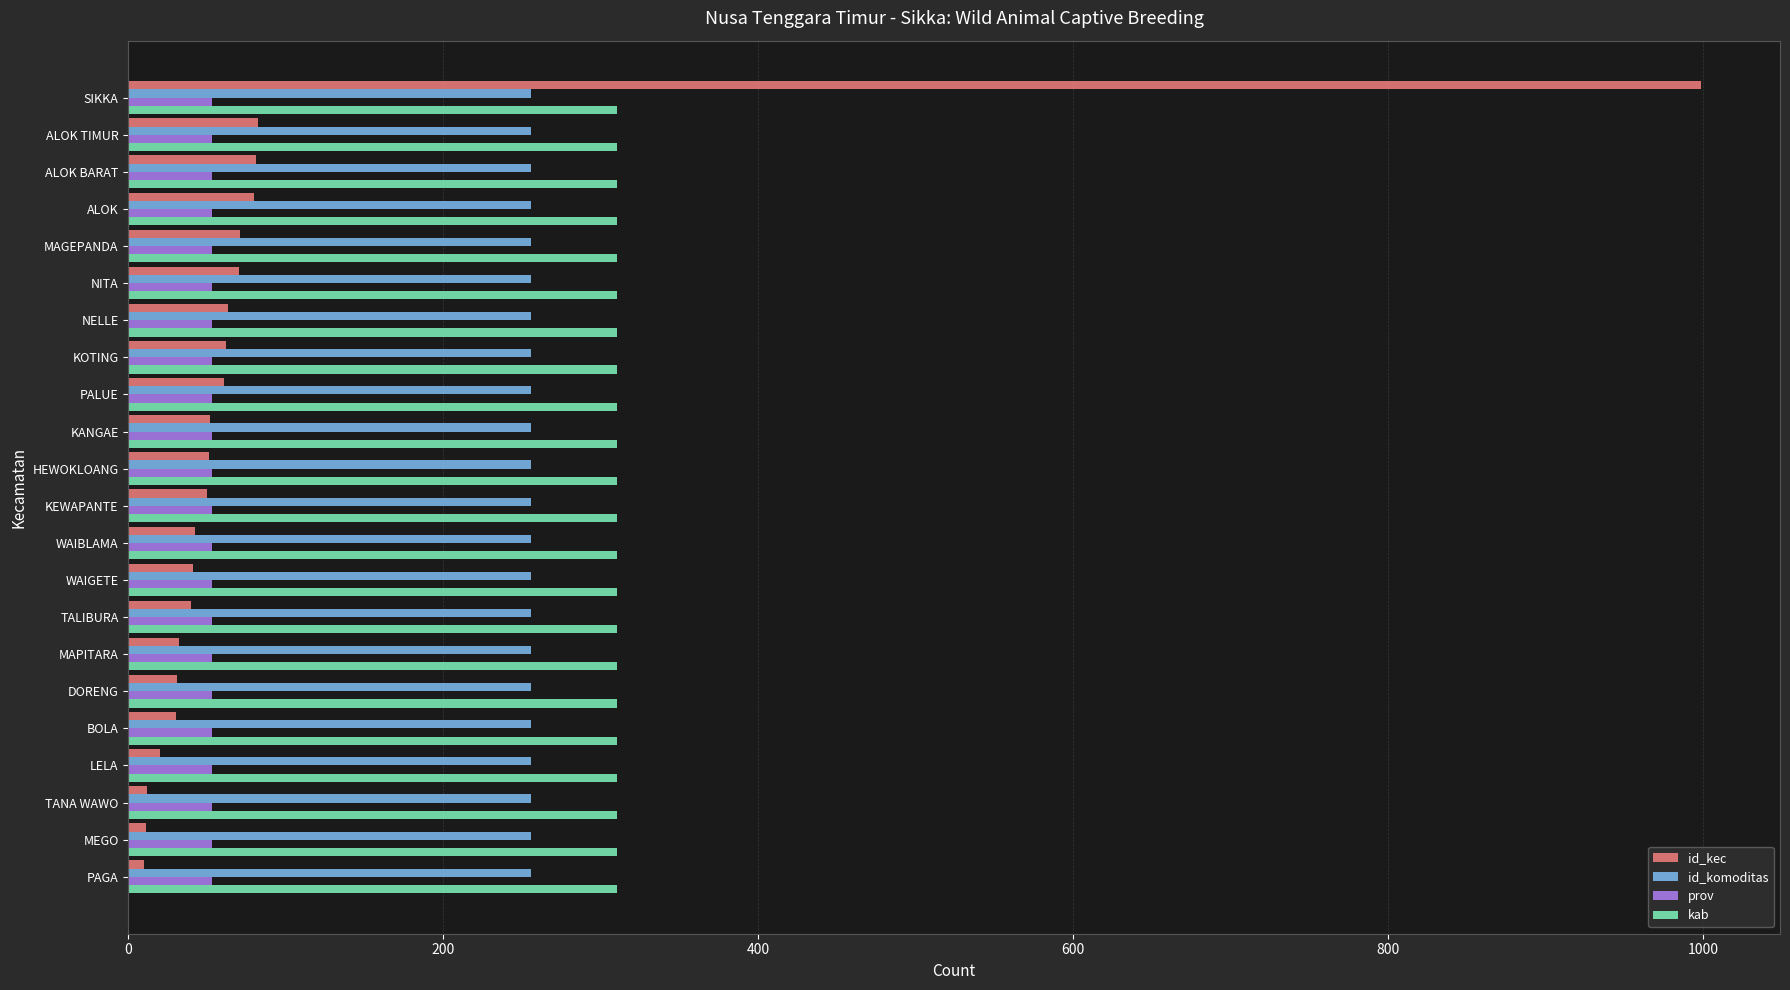

Rank the series by their maximum value, from lowest to highest.

prov, id_komoditas, kab, id_kec